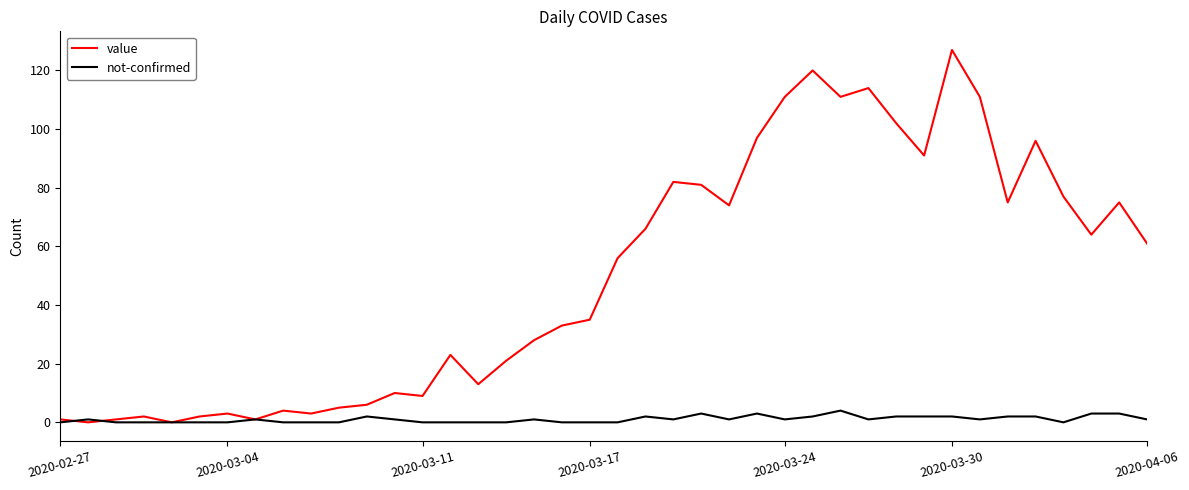

Which series has the largest total across all categories?

value